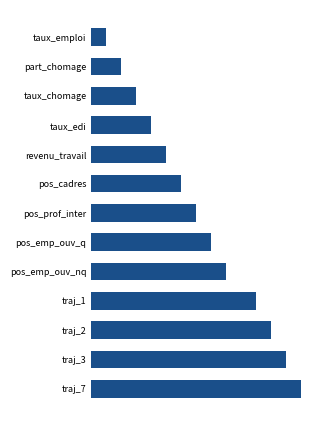

What is the sum of all values?

95